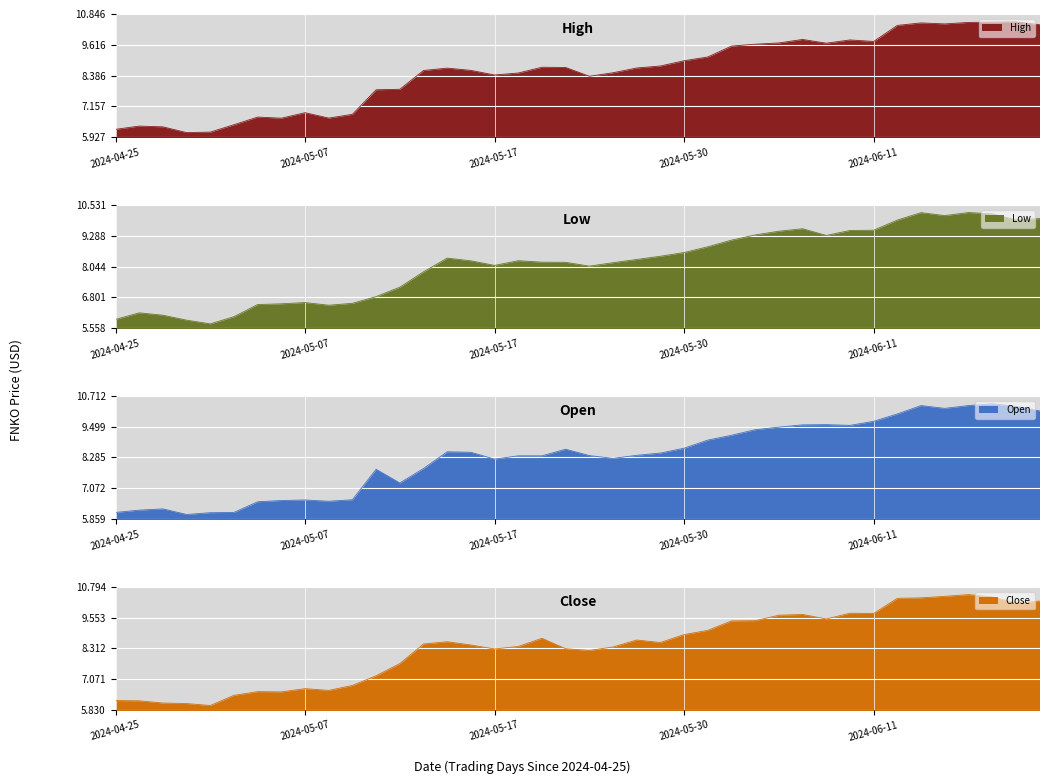

Which label corresponds to the smallest value in the chart?

2024-05-01